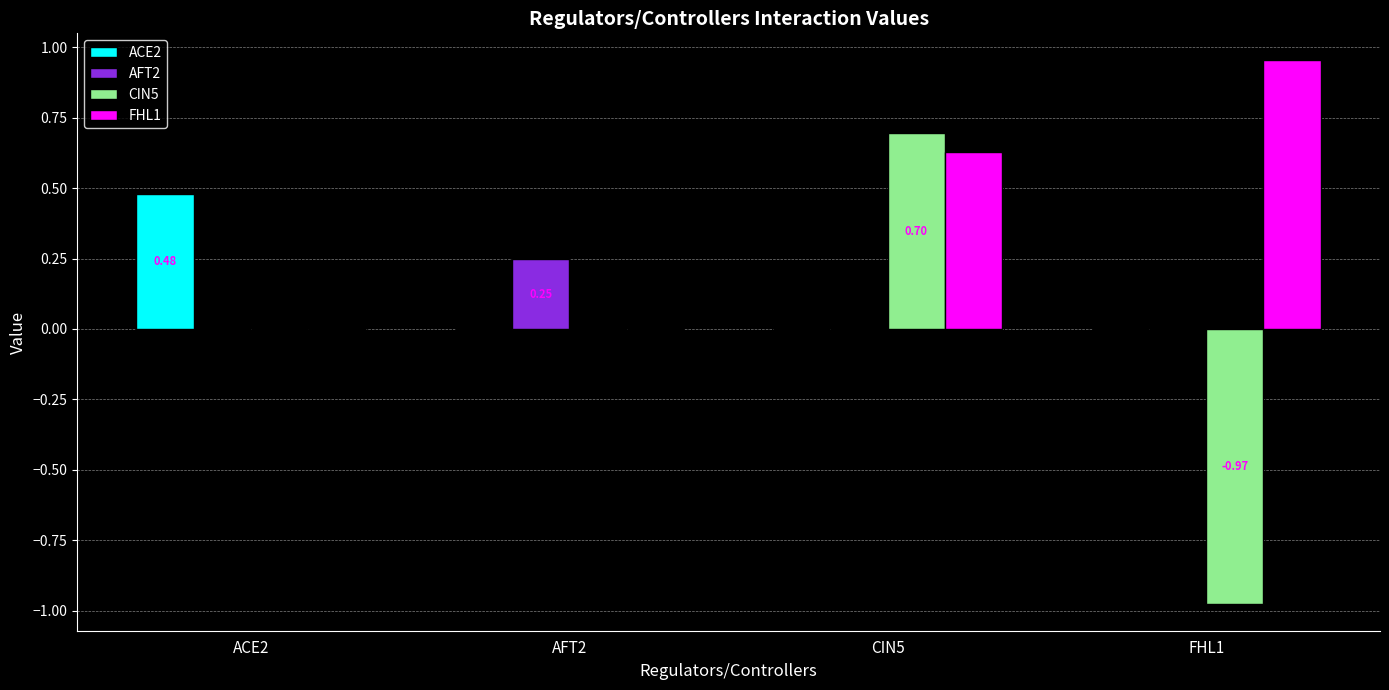

Between CIN5 and FHL1, which series saw the biggest shift?

CIN5